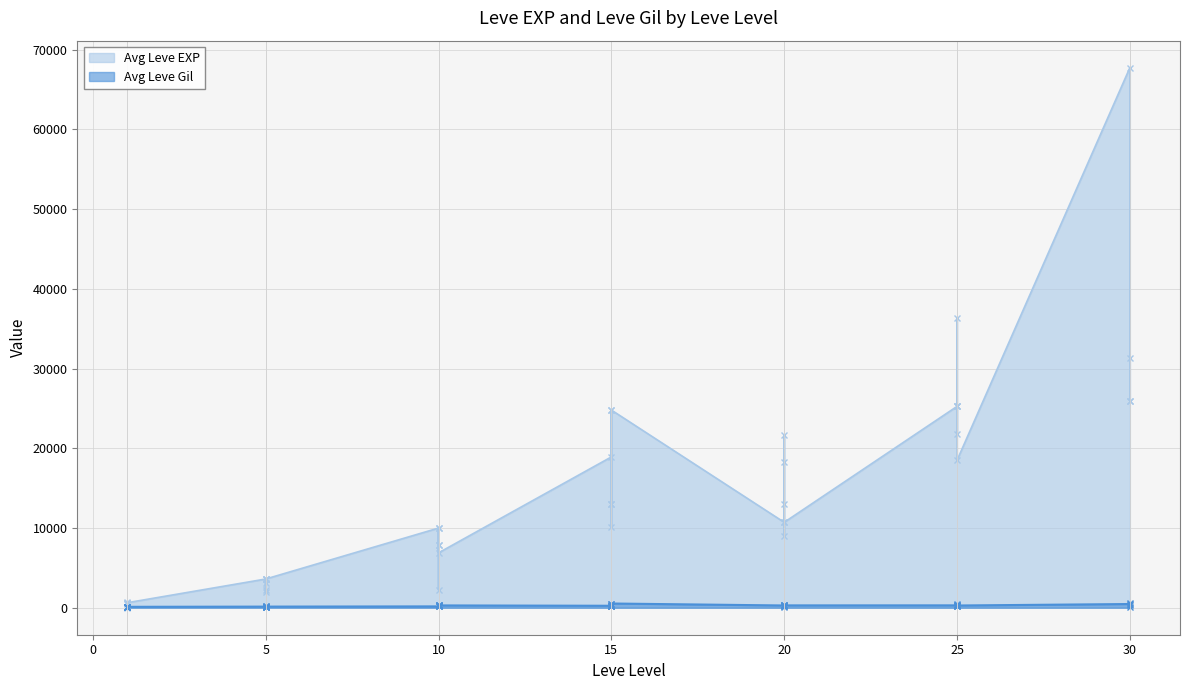

At which category is the sum across all series the highest?

30